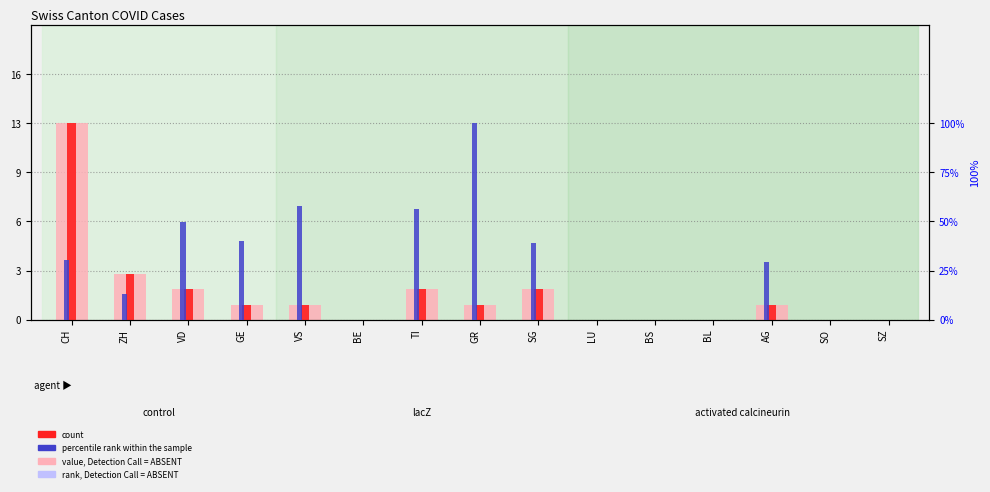

At which label does percentile rank within the sample reach its peak?

GR